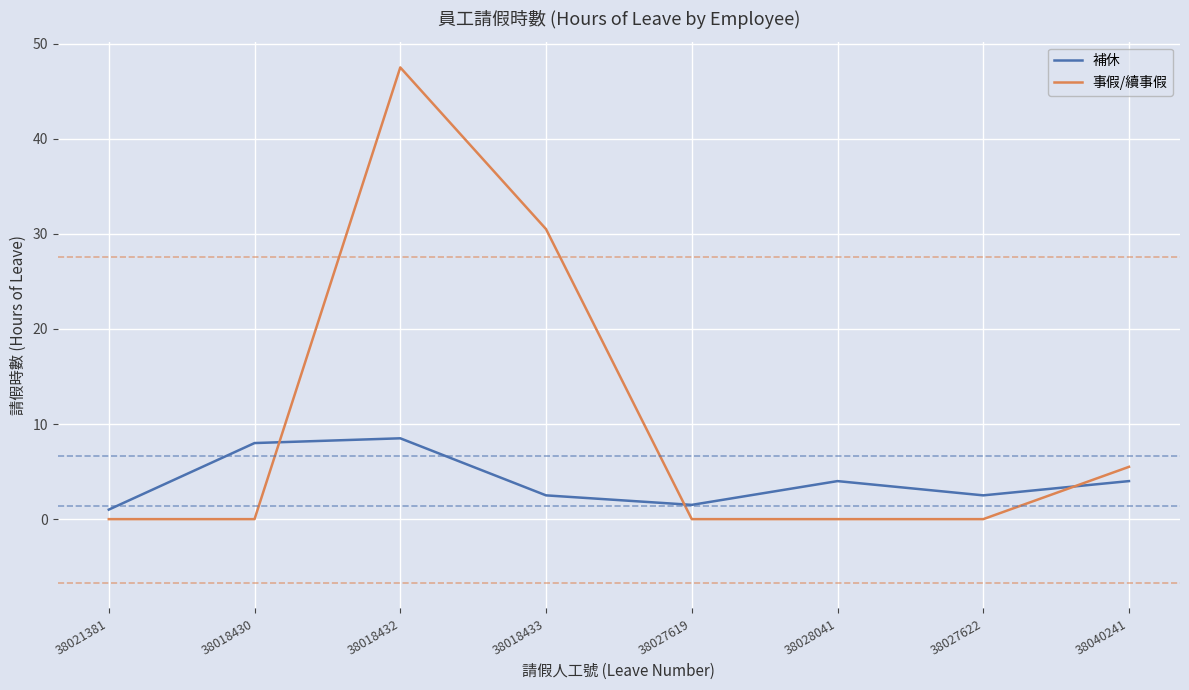

How many series are shown in this chart?

2